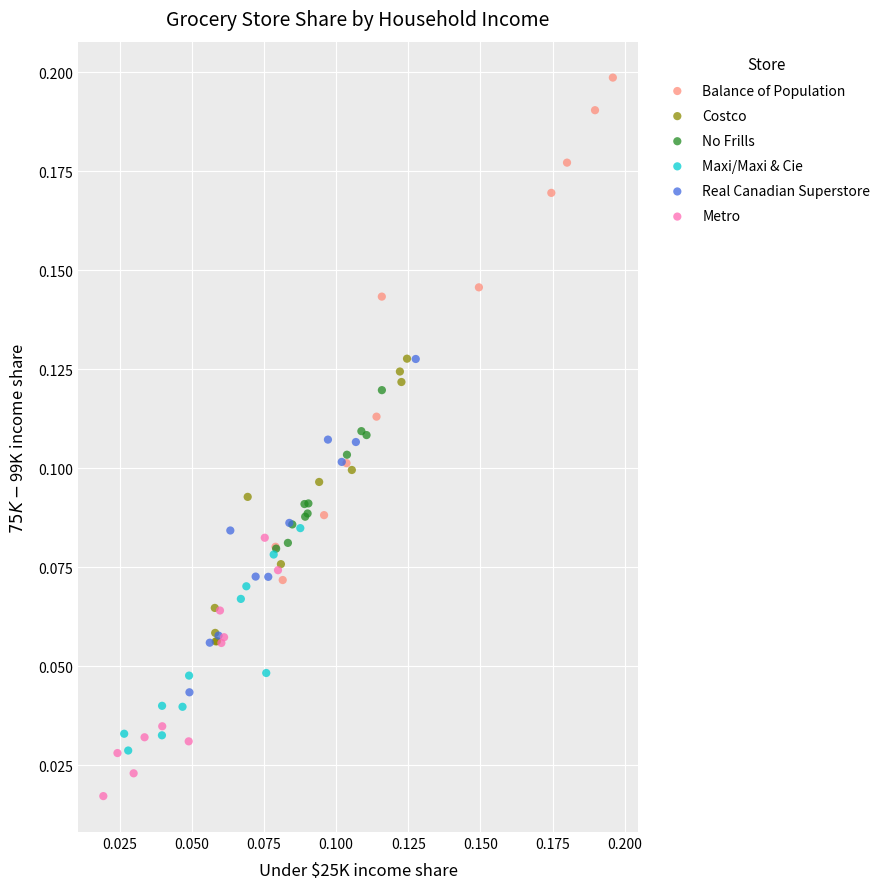

Which series contains the lowest Y value?

Metro